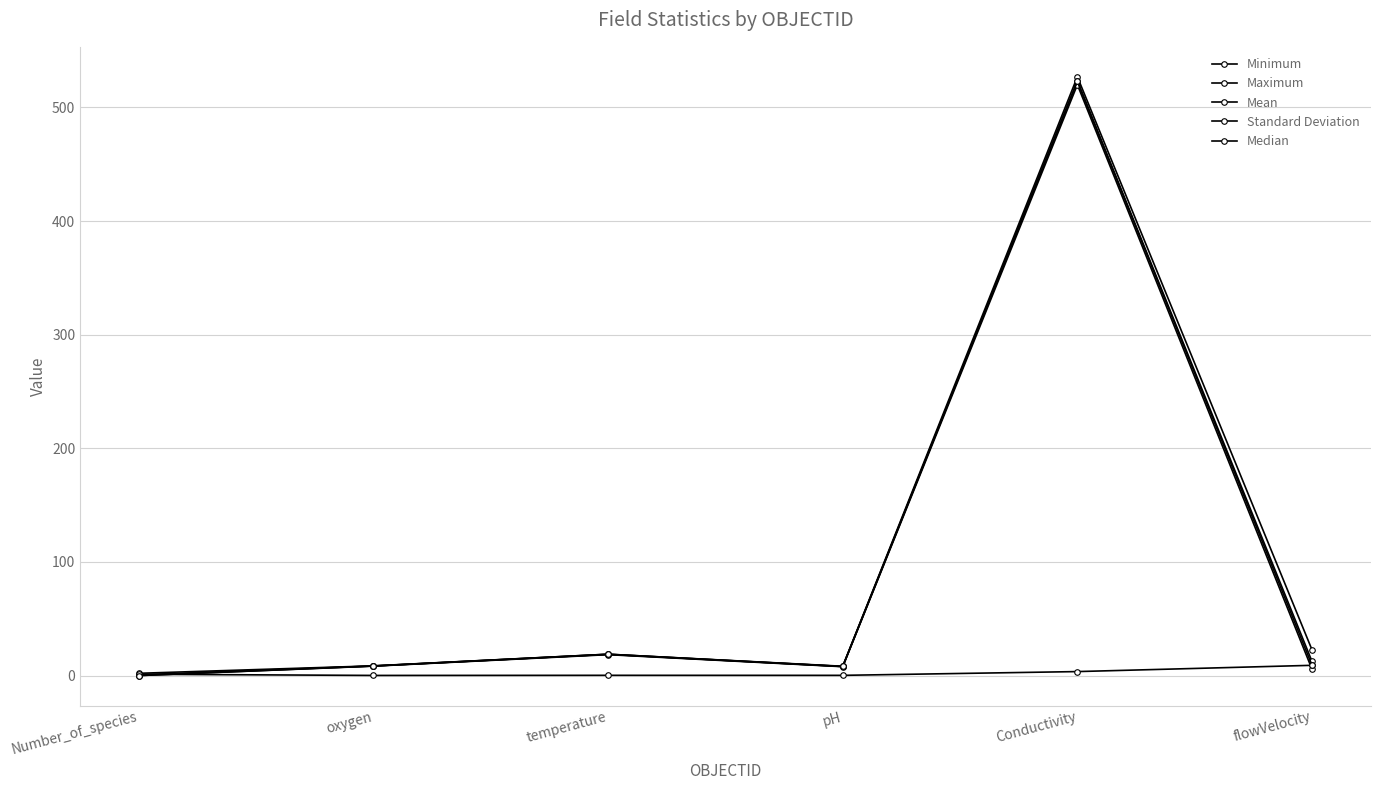

How many values in the Maximum series exceed 18?

3